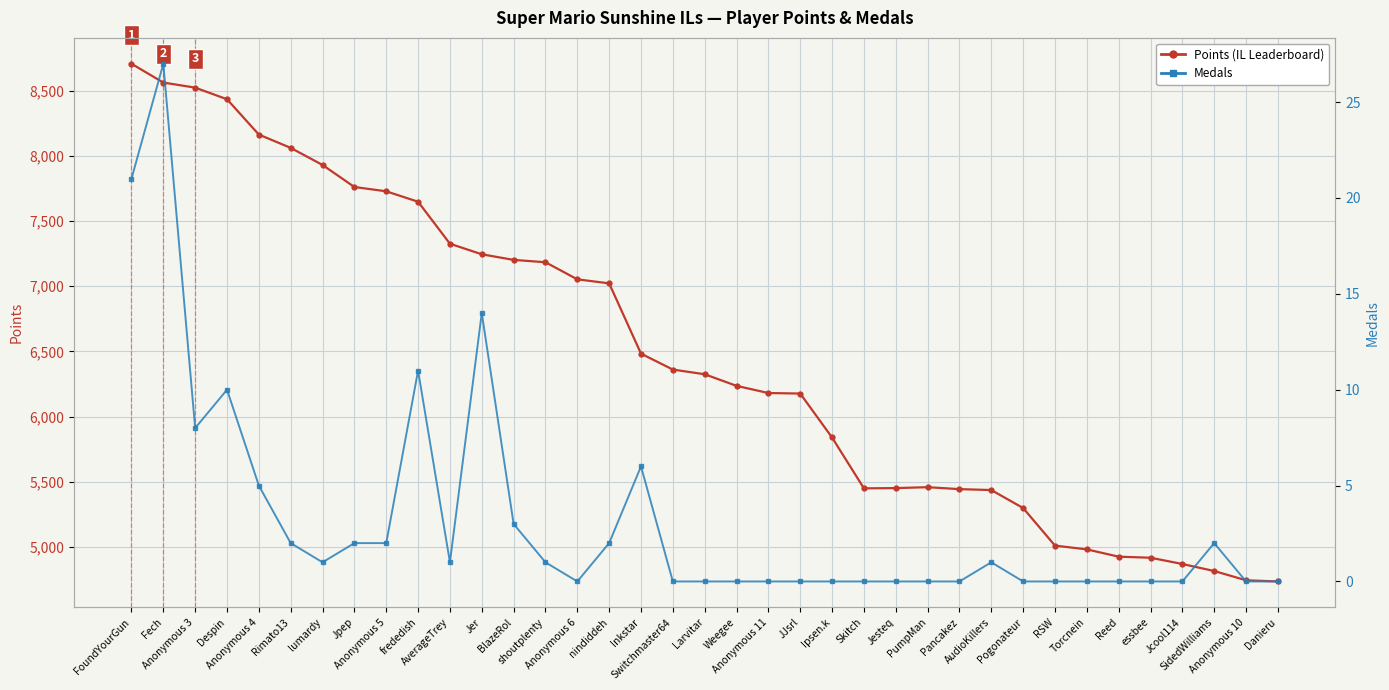

Where is the first local maximum for Medals?

Fech